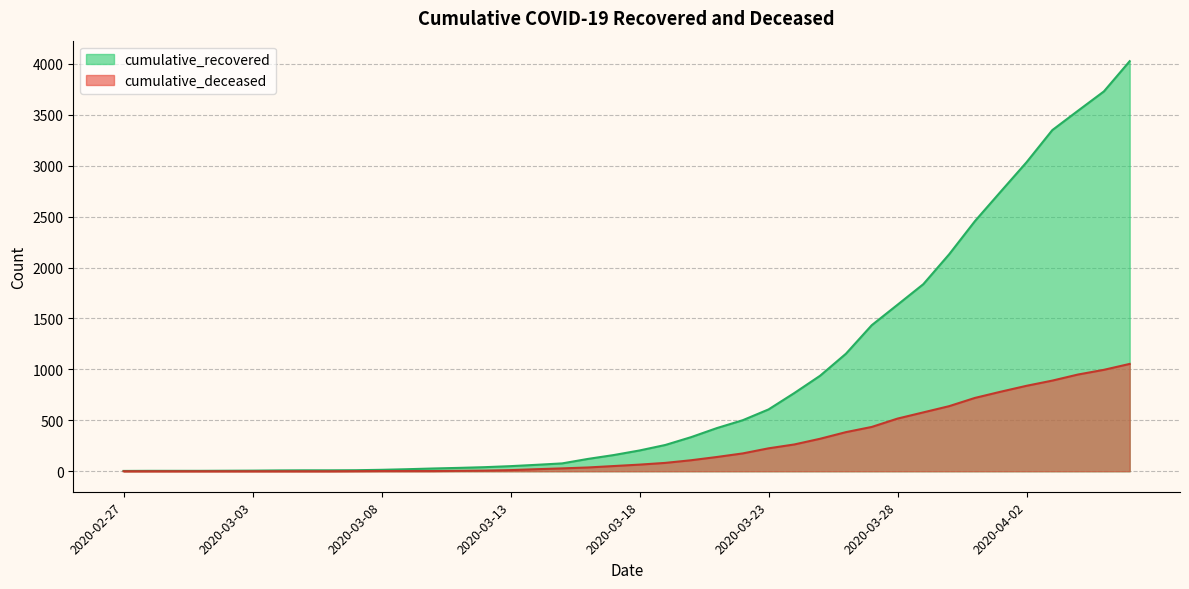

Which category has the lowest value in the cumulative_deceased series?

2020-02-27